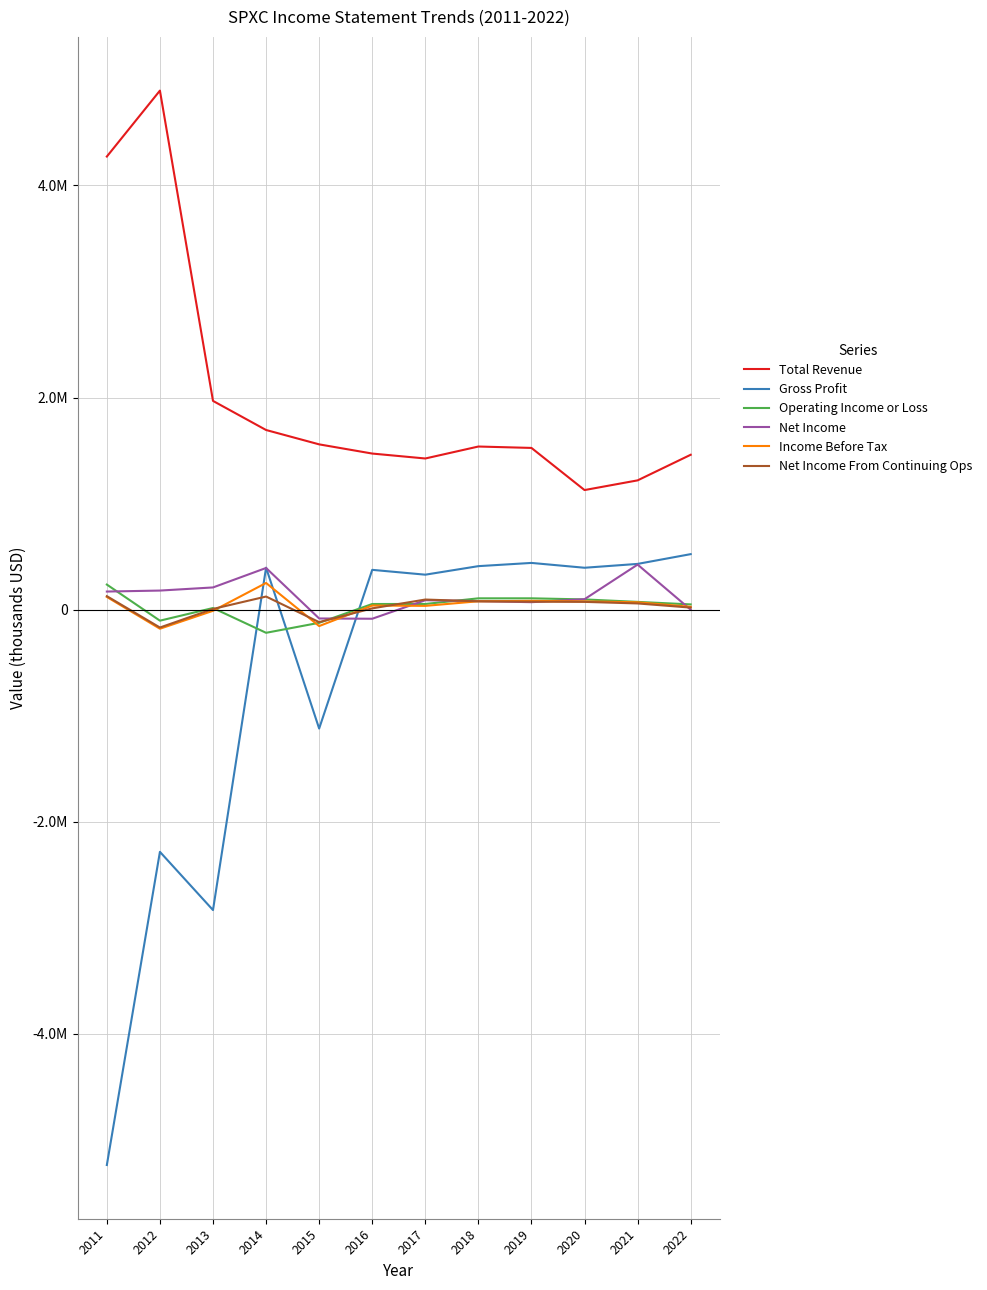

Between 2013 and 2021, which series saw the biggest shift?

Gross Profit